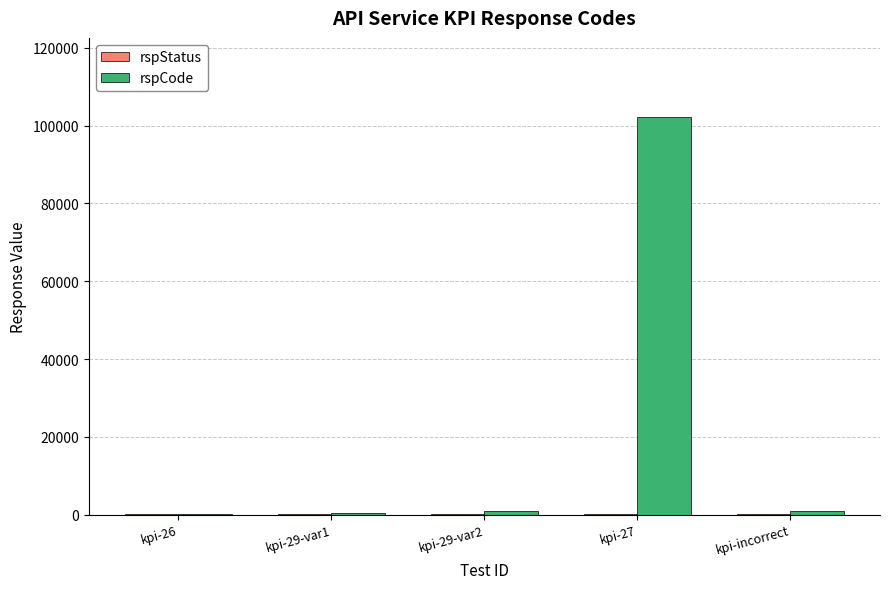

What is the sum of all rspCode values?

104803